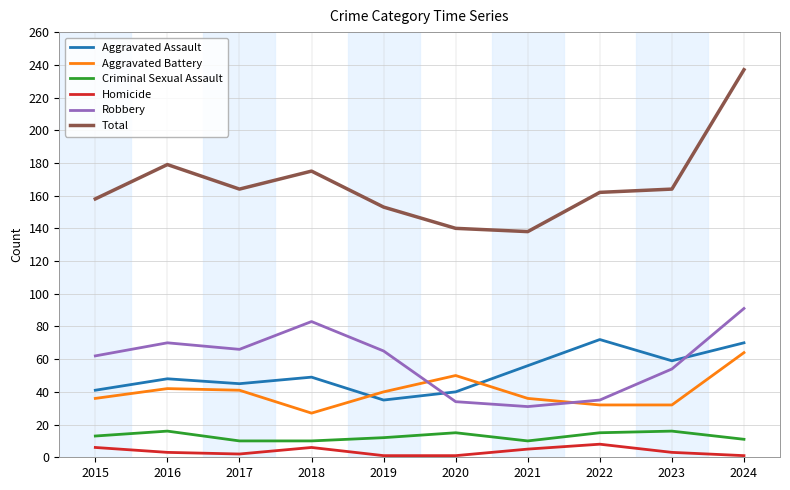

List the series in order of their peak value, lowest first.

Homicide, Criminal Sexual Assault, Aggravated Battery, Aggravated Assault, Robbery, Total